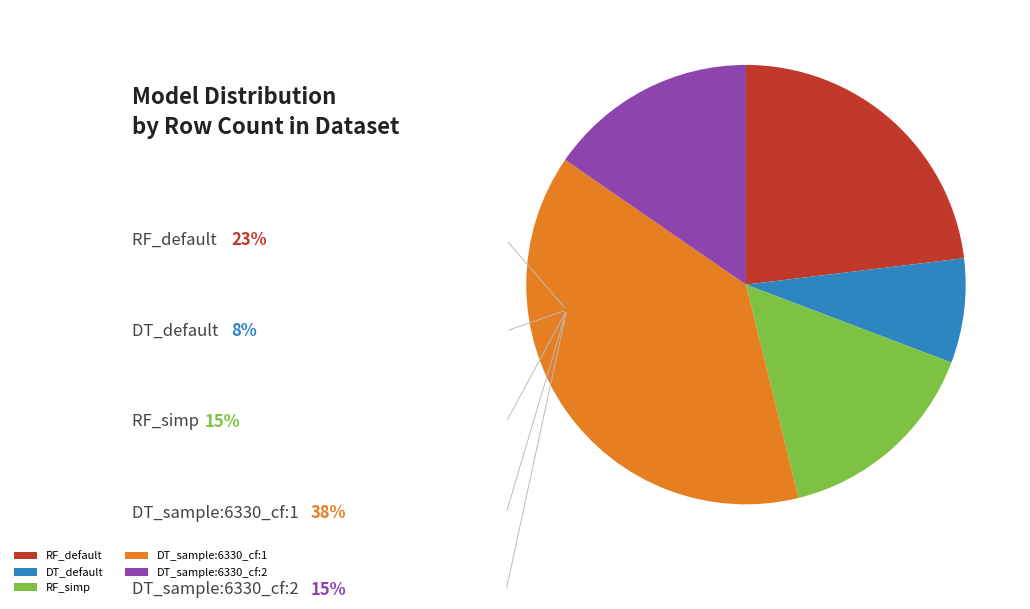

The RF_simp slice represents 23% of the pie. True or false?

False